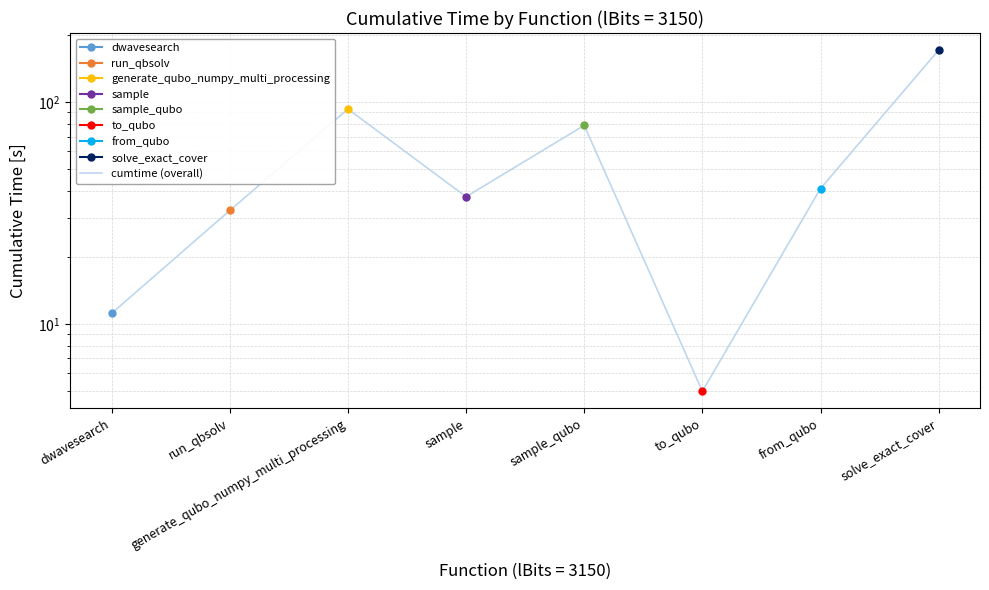

What is the change in value from run_qbsolv to generate_qubo_numpy_multi_processing?

+60.7